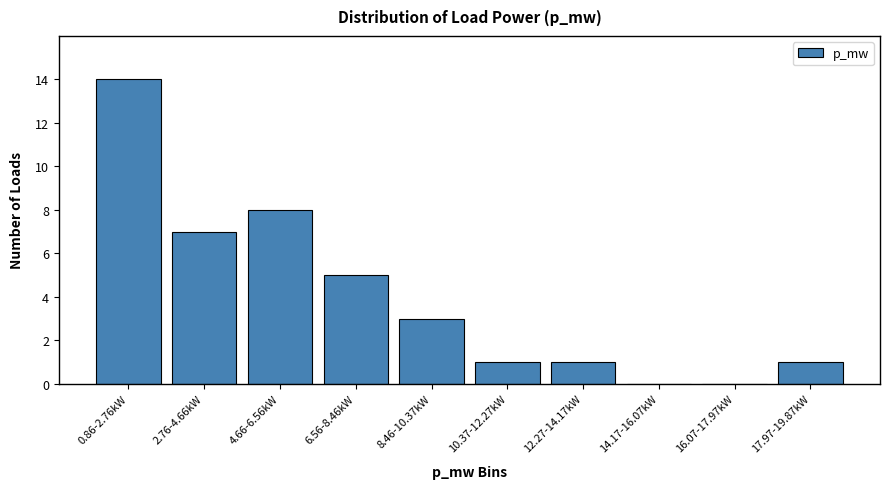

Reading right to left, extract all data points from this chart.

17.97-19.87kW=1	16.07-17.97kW=0	14.17-16.07kW=0	12.27-14.17kW=1	10.37-12.27kW=1	8.46-10.37kW=3	6.56-8.46kW=5	4.66-6.56kW=8	2.76-4.66kW=7	0.86-2.76kW=14